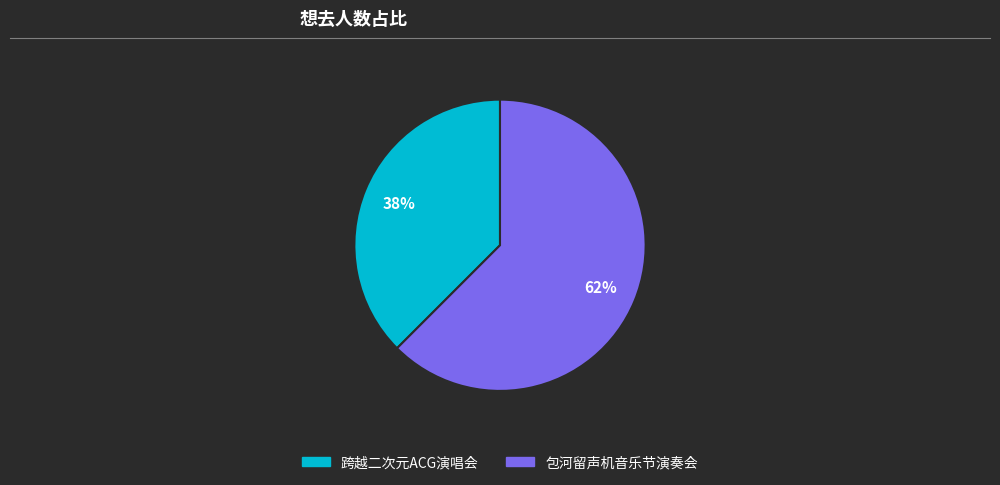

Between 包河留声机音乐节演奏会 and 跨越二次元ACG演唱会, which is larger?

包河留声机音乐节演奏会